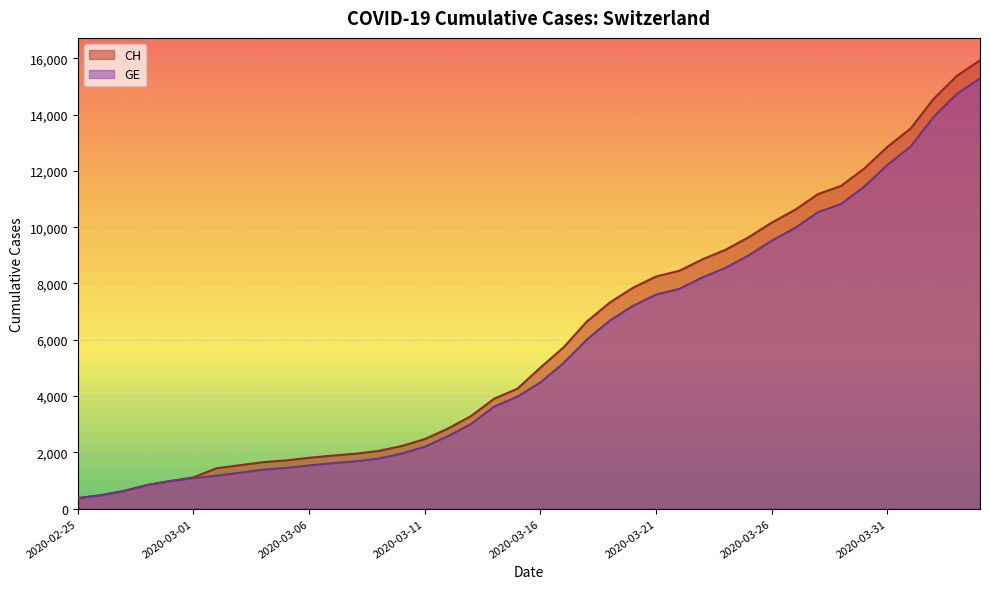

At how many categories does at least one series exceed 14127?

3